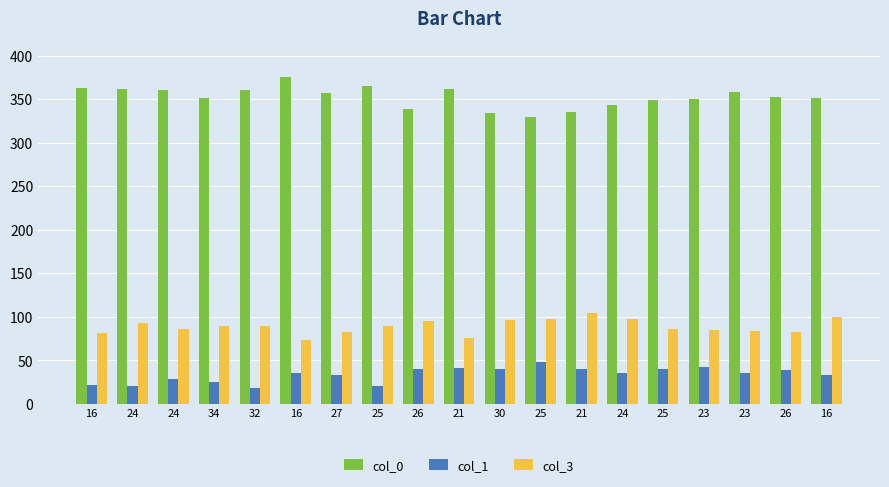

How many values in the col_1 series are below 35?

8